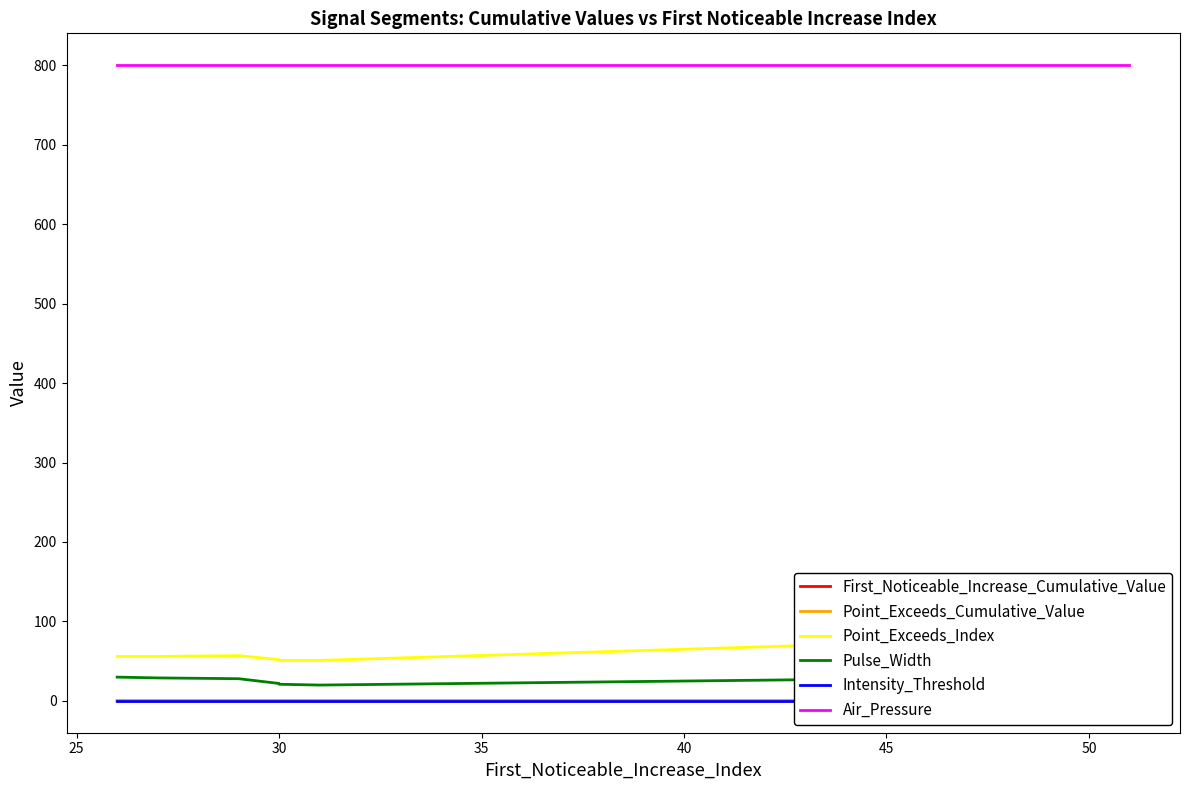

Reading left to right, list all the values displayed in this chart.

First_Noticeable_Increase_Cumulative_Value: 0.0	0.1	0.0	0.0	0.0	0.0	0.0	0.0	0.1	0.1
Point_Exceeds_Cumulative_Value: 0.5	0.5	0.5	0.5	0.5	0.5	0.6	0.5	0.5	0.5
Point_Exceeds_Index: 56.0	56.0	56.0	57.0	52.0	51.0	51.0	76.0	77.0	79.0
Pulse_Width: 30.0	29.0	29.0	28.0	22.0	21.0	20.0	29.0	26.0	28.0
Intensity_Threshold: 0.5	0.5	0.5	0.5	0.5	0.5	0.5	0.5	0.5	0.5
Air_Pressure: 800.0	800.0	800.0	800.0	800.0	800.0	800.0	800.0	800.0	800.0